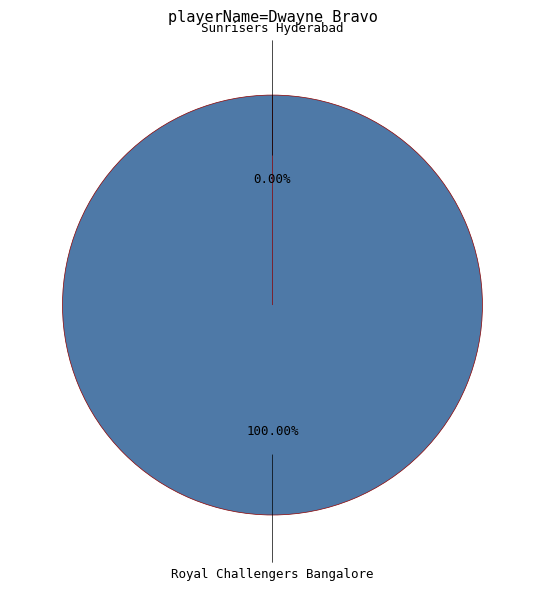

Is there a majority slice in this chart?

Yes